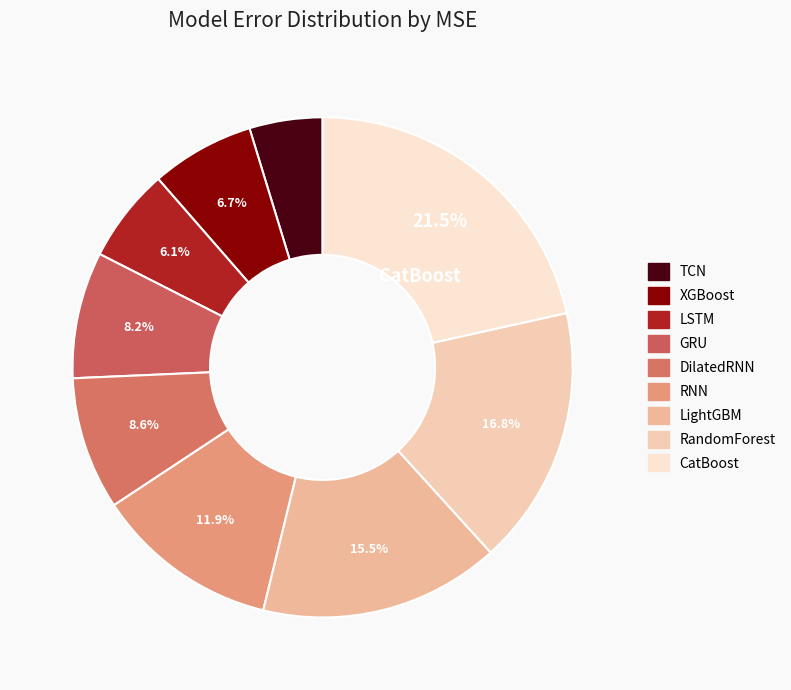

How many segments does this pie chart have?

9